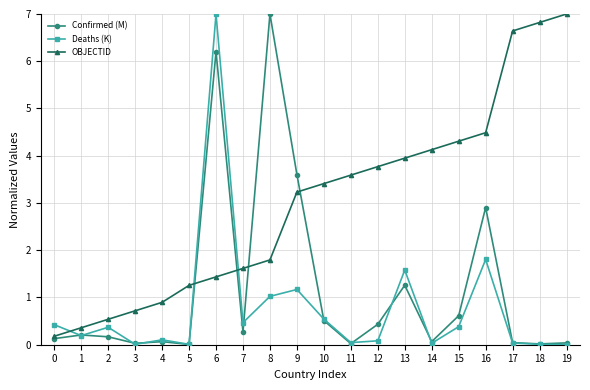

Which series changed the most between 10 and 19?

OBJECTID